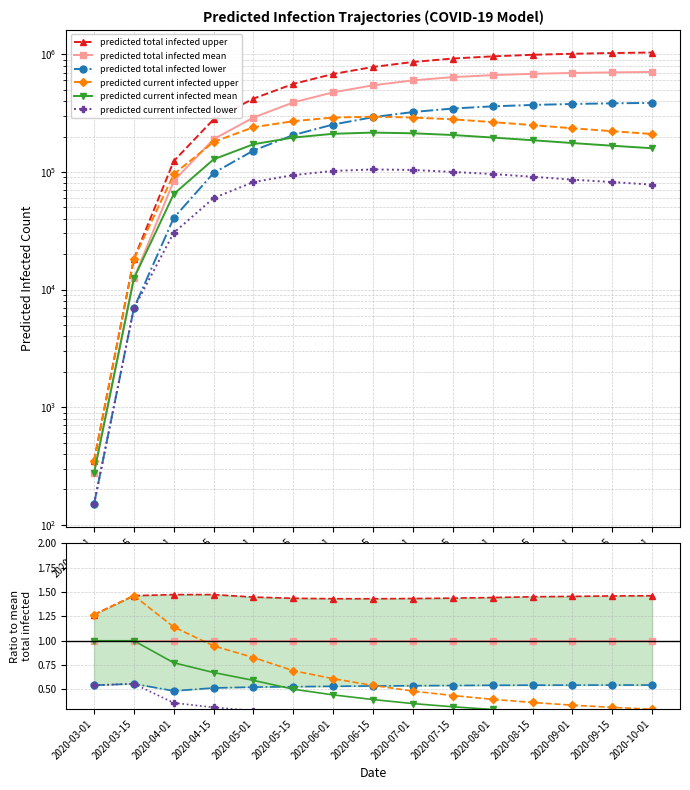

How many lines are shown in the chart?

6